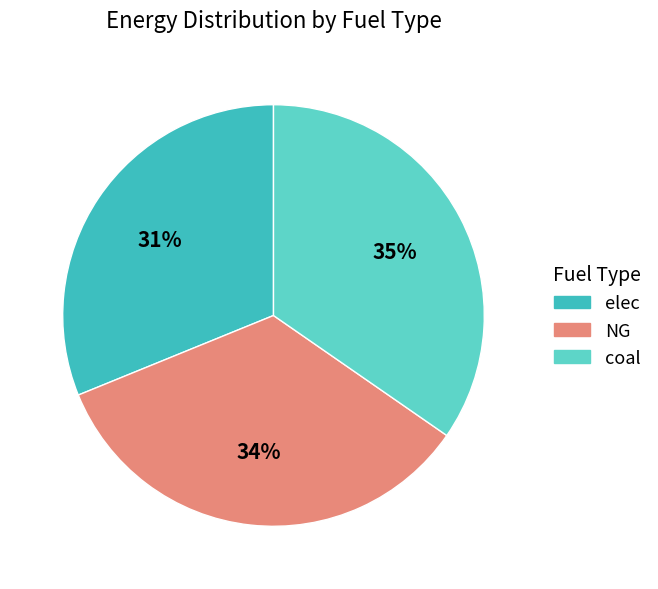

What is the ratio of the value at coal to the value at elec?

1.1